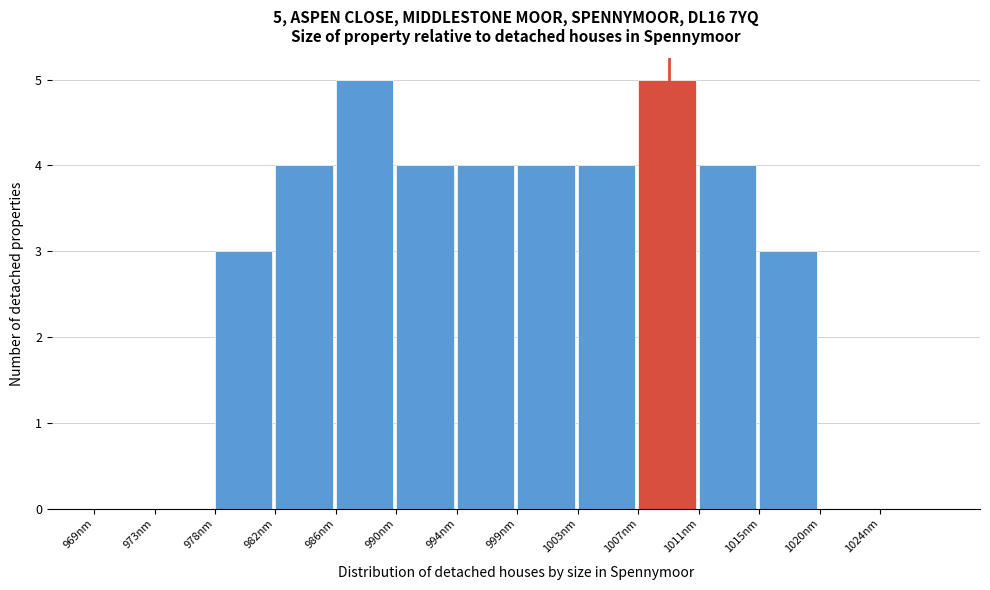

Reading left to right, transcribe all the data shown in this chart.

969nm=0	973nm=0	978nm=3	982nm=4	986nm=5	990nm=4	994nm=4	999nm=4	1003nm=4	1007nm=5	1011nm=4	1015nm=3	1020nm=0	1024nm=0